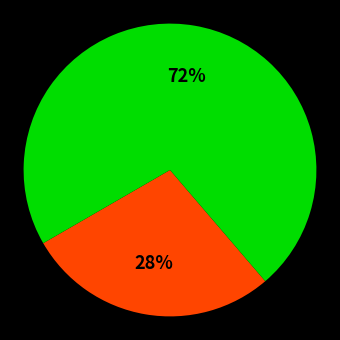

To the nearest percent, what is the average slice percentage?

50%